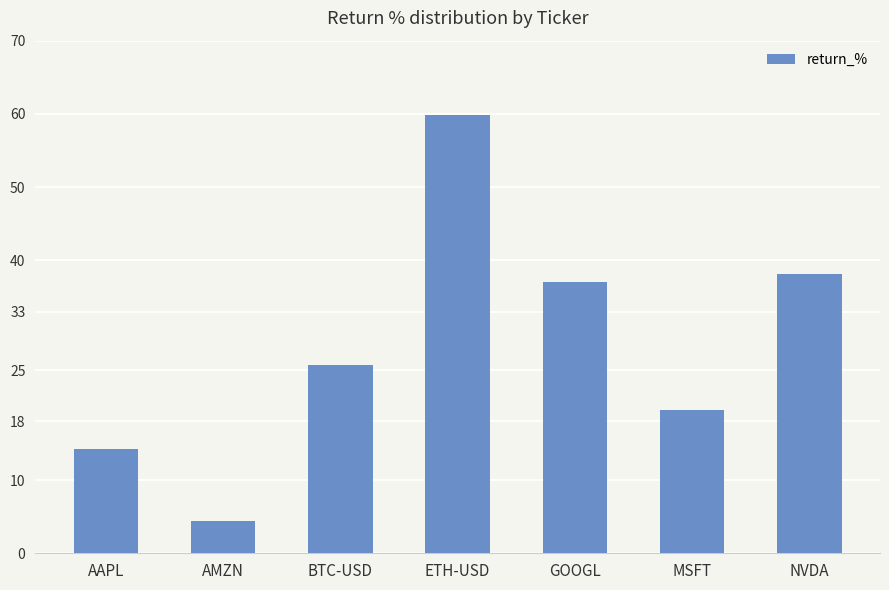

Does the chart contain stacked bars?

No